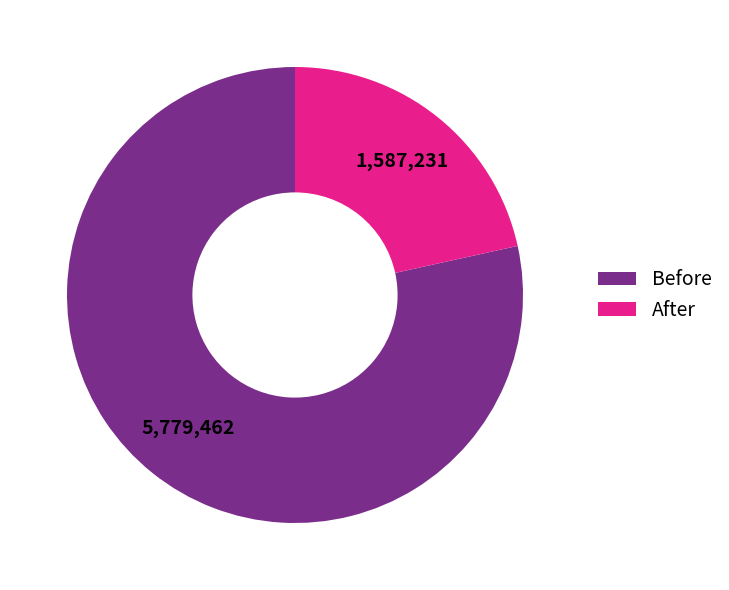

Between After and Before, which is larger?

Before